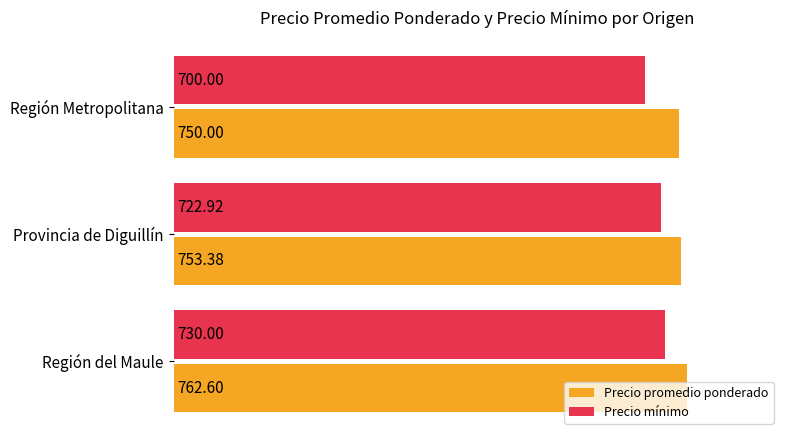

At how many categories does at least one series exceed 739?

3